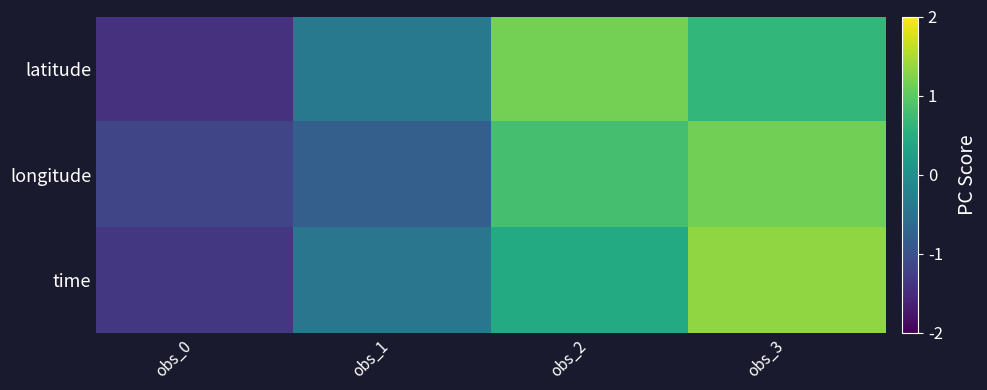

At how many categories does at least one series exceed 0?

2